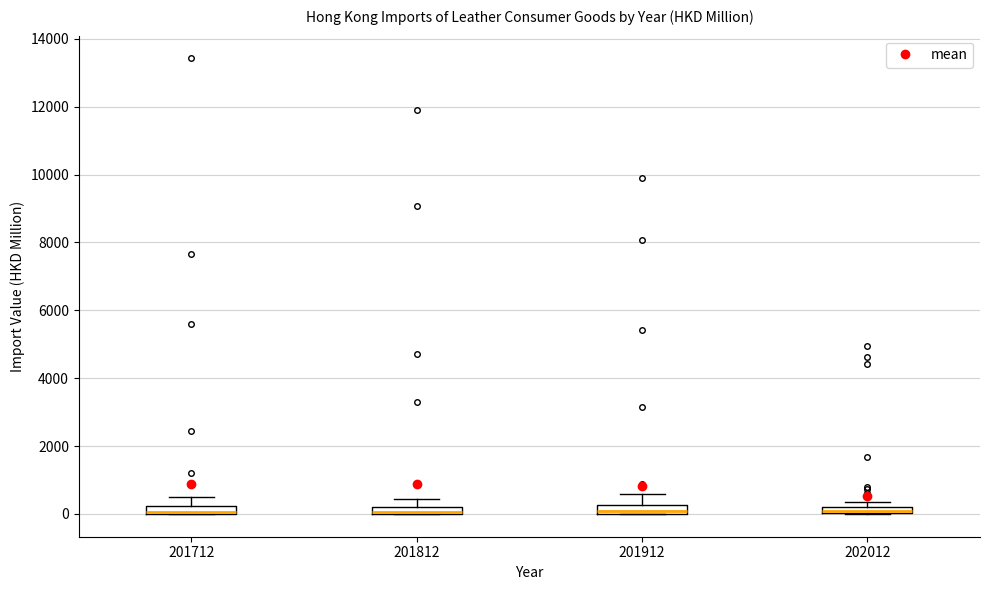

Where is the upper edge of the box at x = 202012 on the y-axis? The values are not printed on the chart, so give them approximately, as read against the axis.

200